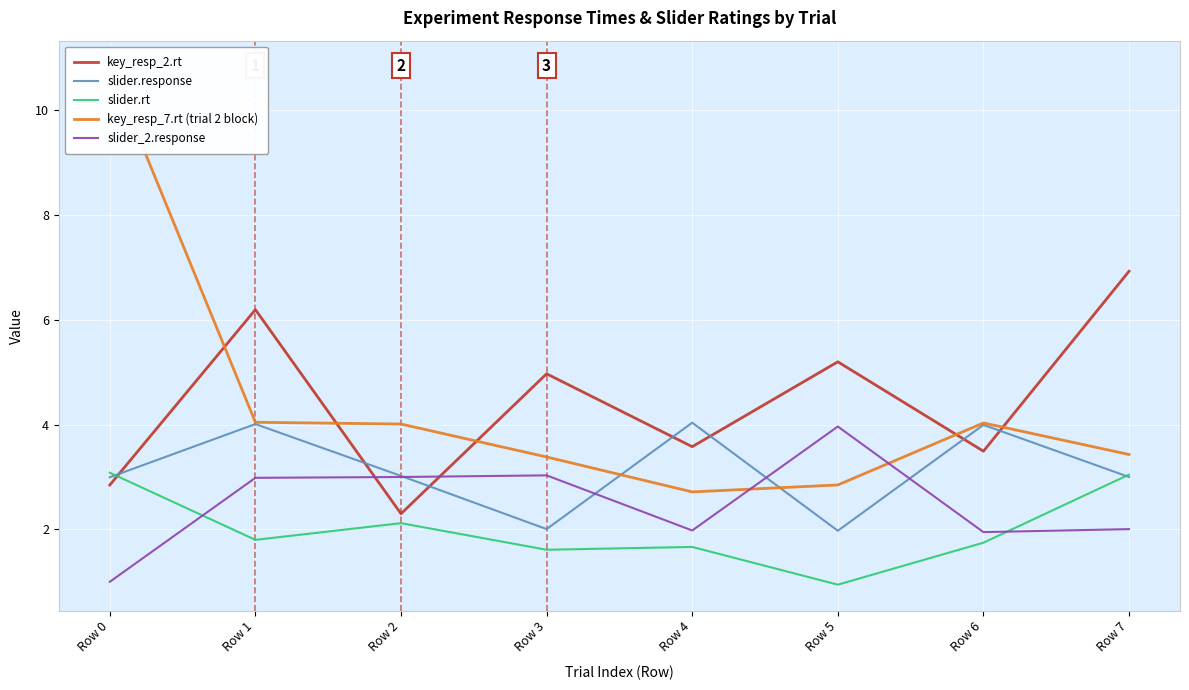

At which label does slider.response reach its minimum?

Row 5